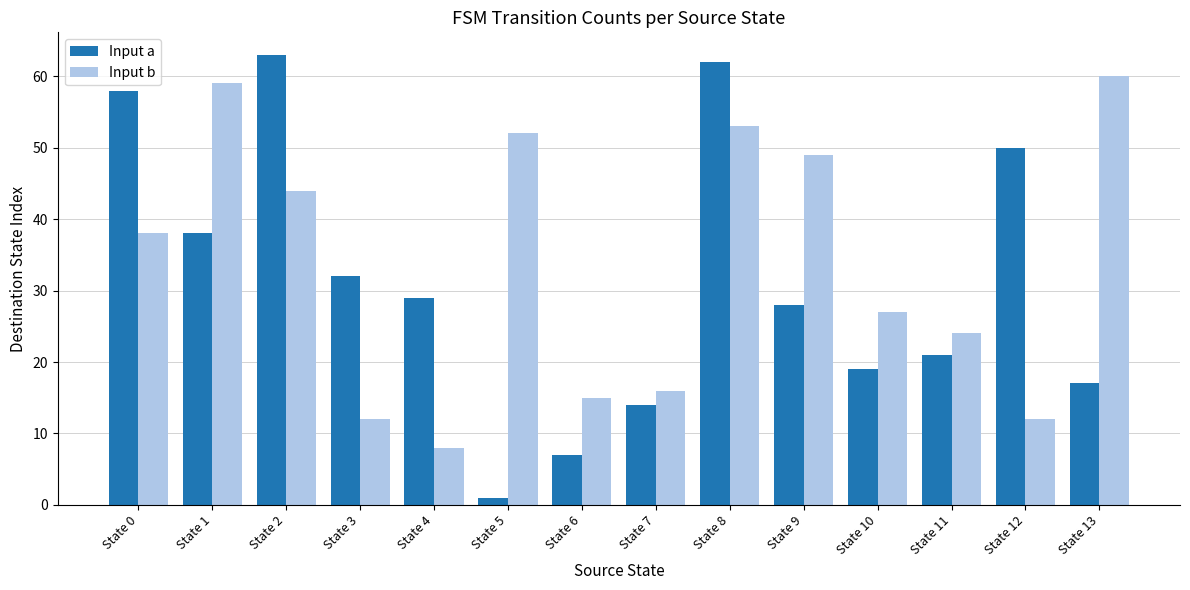

What is the sum of all Input b values?

469